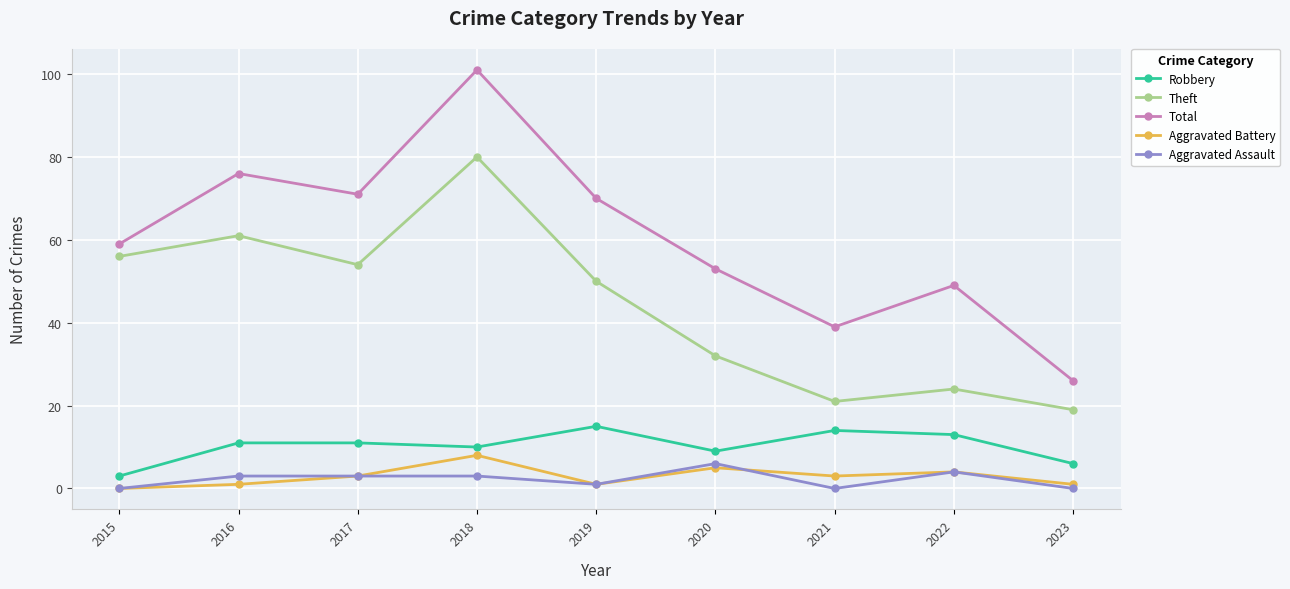

Which category has the lowest value in the Theft series?

2023